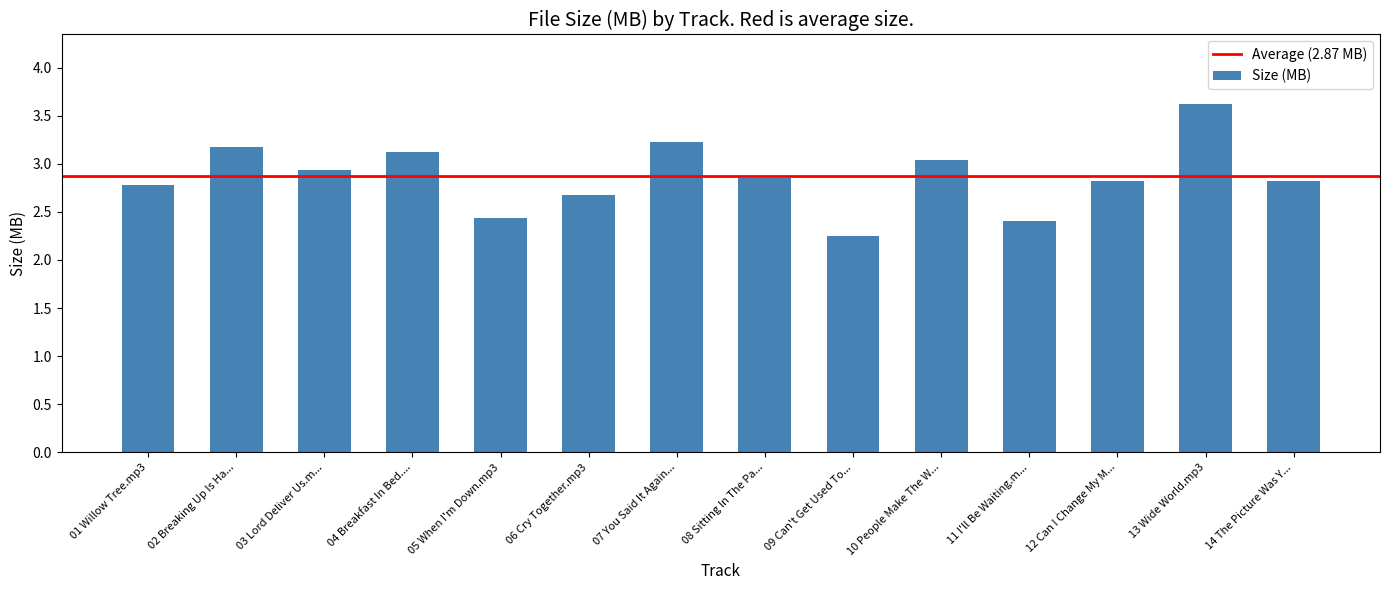

Which label corresponds to the largest value in the chart?

13 Wide World.mp3